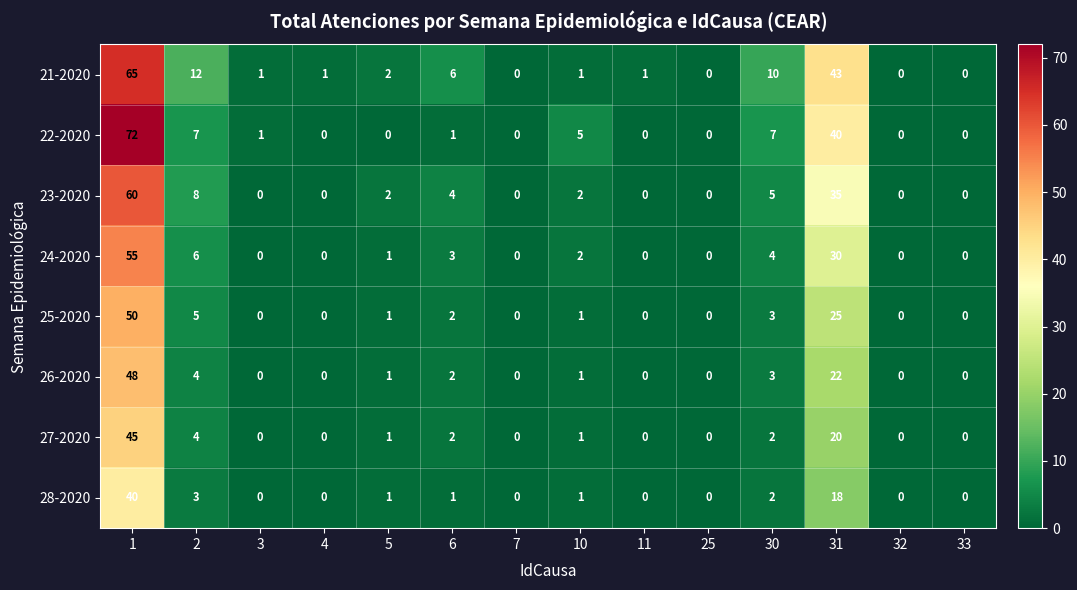

True or false: 24-2020 has a value of 3 at 6.

True